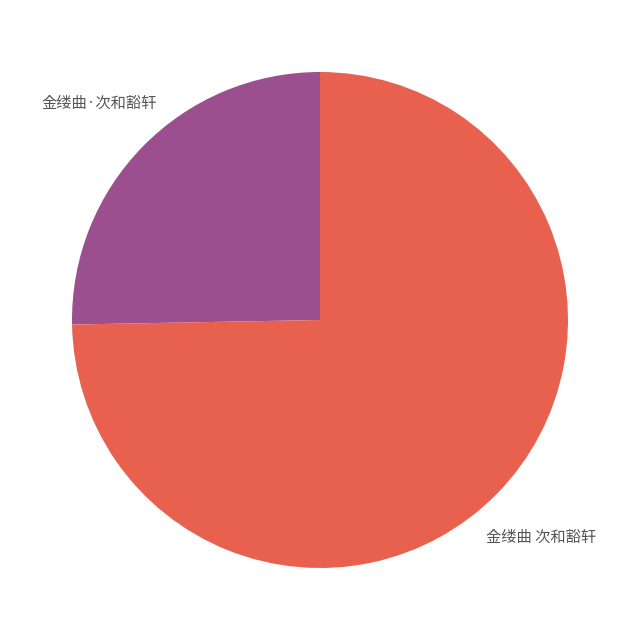

What percentage is the 金缕曲·次和豁轩 slice, to the nearest percent?

25%